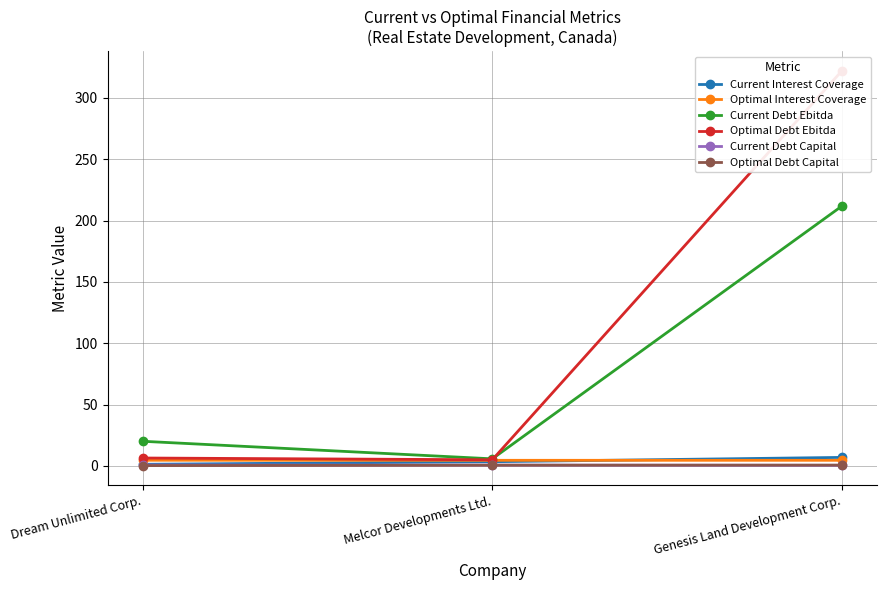

At which category is the sum across all series the highest?

Genesis Land Development Corp.